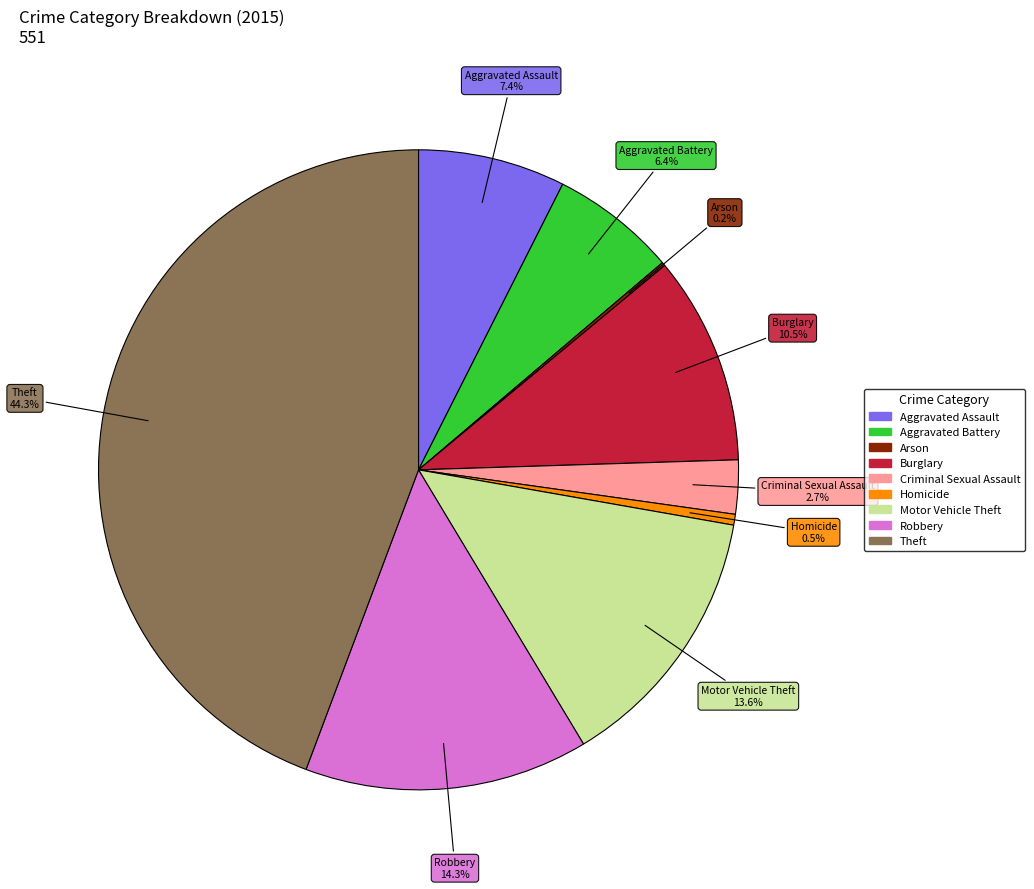

Which has a higher value, Theft or Motor Vehicle Theft?

Theft